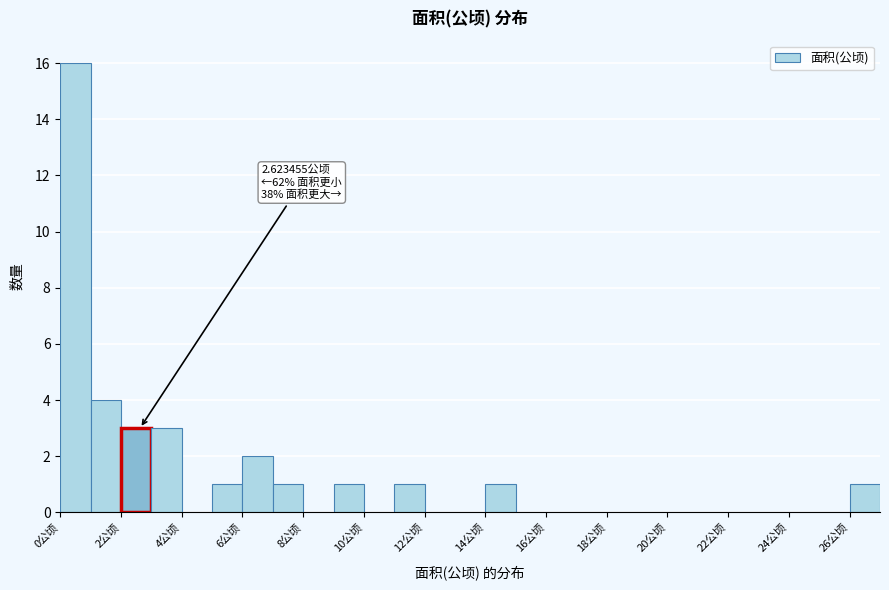

Which range on the x-axis has the tallest bar?

0 to 1